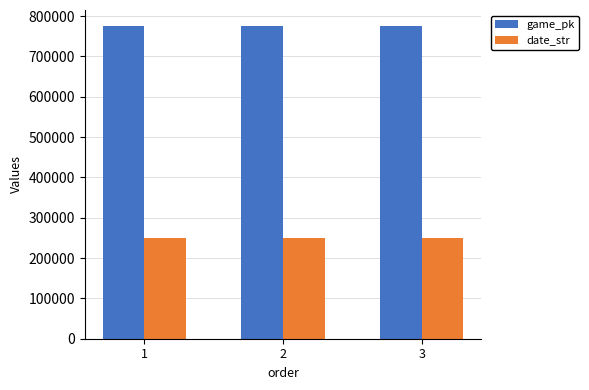

What is the value of the date_str bar at the 2nd from the left?

250907